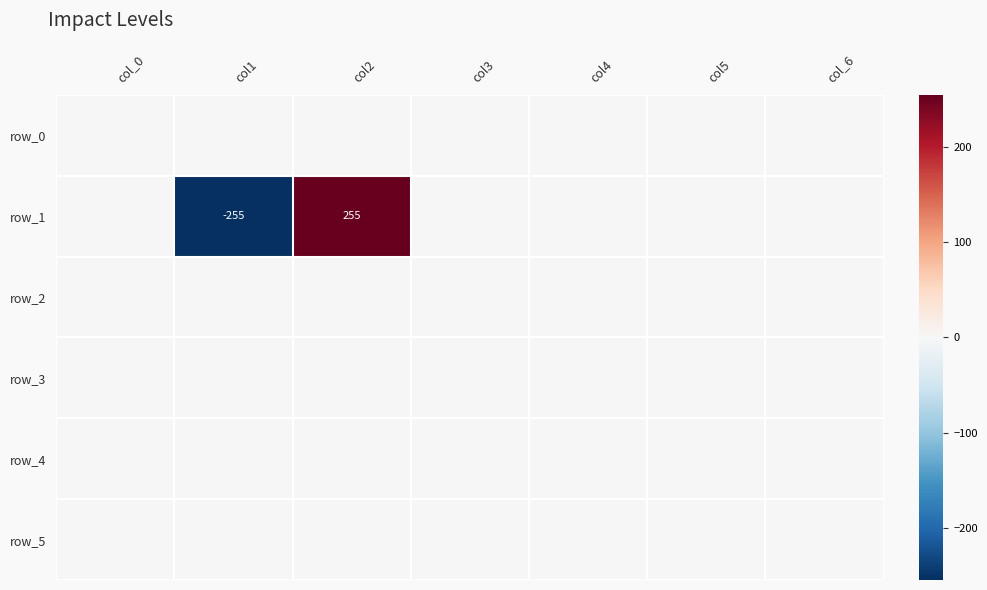

What is the difference between the row_1 values at col_6 and col2?

255